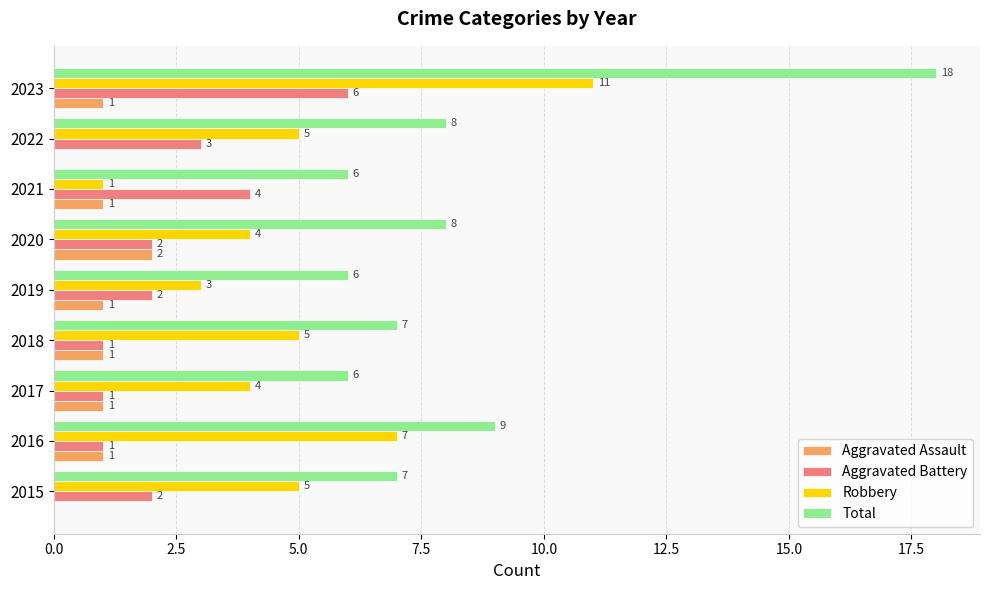

True or false: Aggravated Battery has a value of 2 at 2016.

False